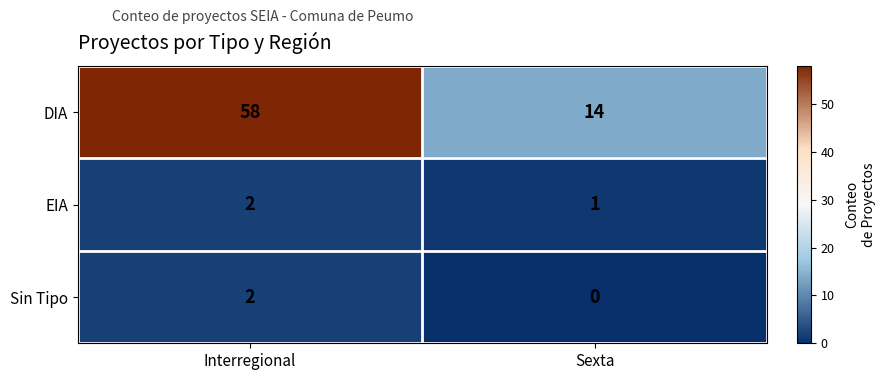

Reading right to left, transcribe all the data shown in this chart.

DIA: 14	58
EIA: 1	2
Sin Tipo: 0	2